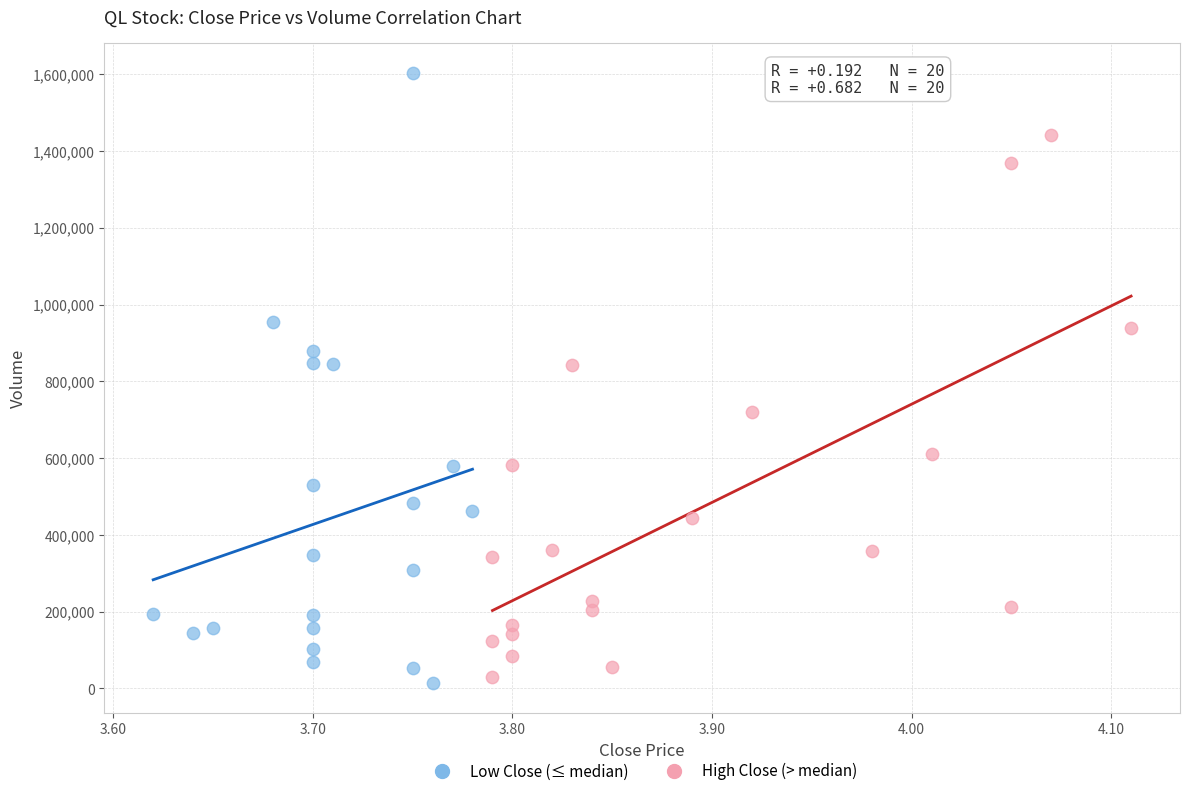

Which series reaches the maximum Y coordinate?

Low Close (≤ median)